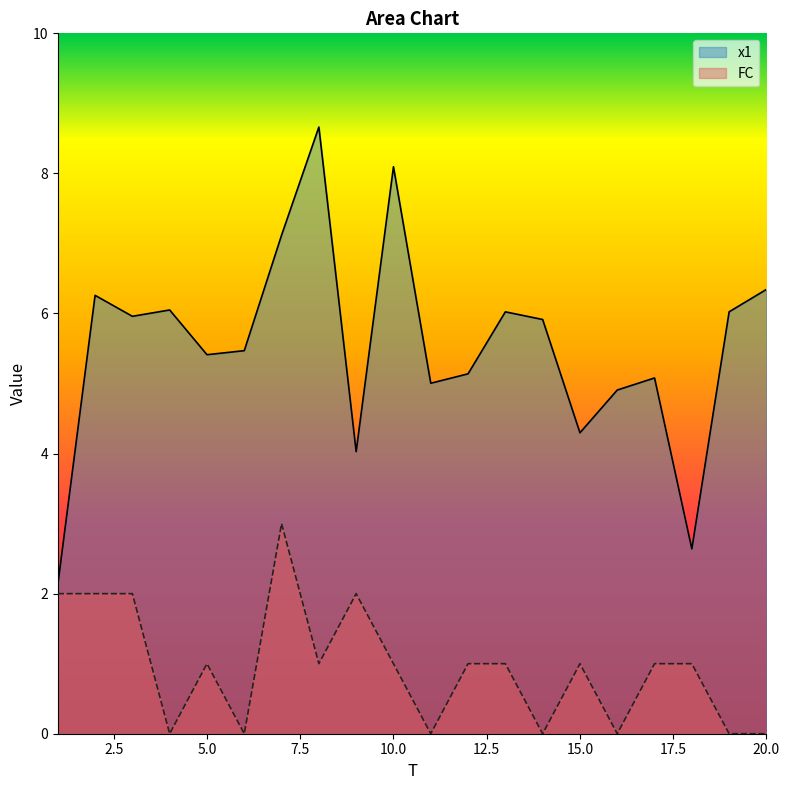

Count the number of data series in this chart.

2